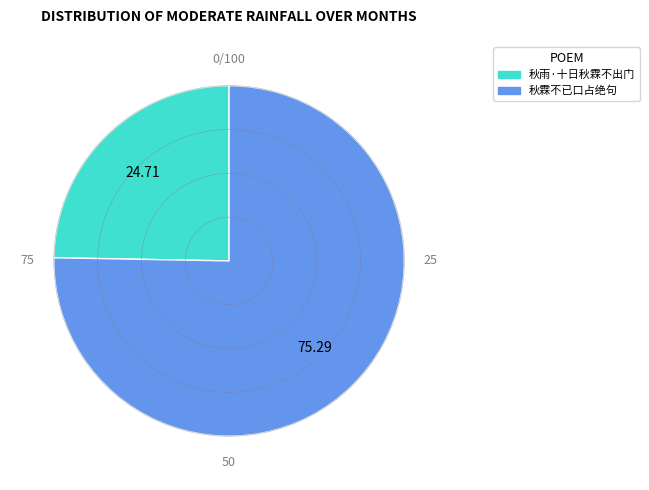

How many slices are in this pie chart?

2